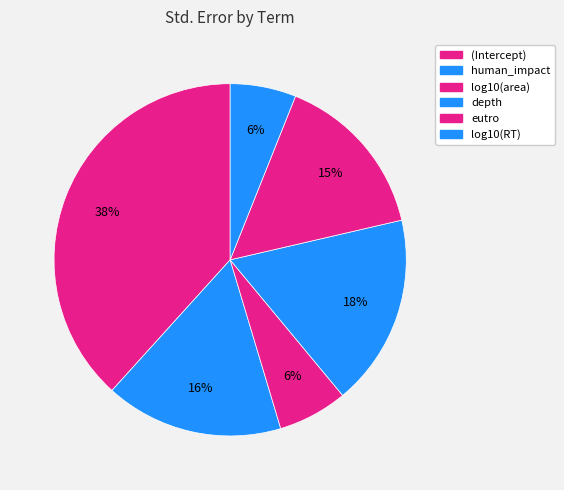

Count the number of slices in the pie.

6